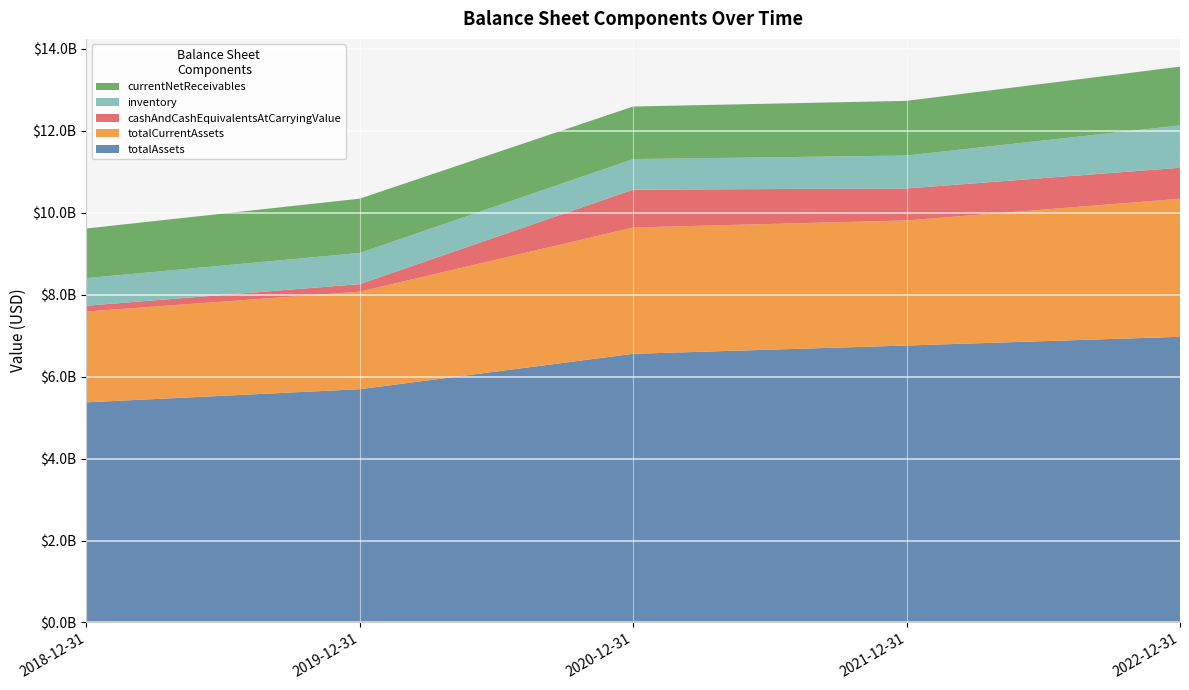

Reading left to right, what are all the values shown in this chart?

totalAssets: 5373100000	5693500000	6557300000	6759700000	6972800000
totalCurrentAssets: 2216900000	2380500000	3083000000	3053400000	3368900000
cashAndCashEquivalentsAtCarryingValue: 140900000	184500000	923400000	780000000	757200000
inventory: 673800000	760400000	746500000	803800000	1033100000
currentNetReceivables: 1211100000	1325400000	1283400000	1335000000	1433800000